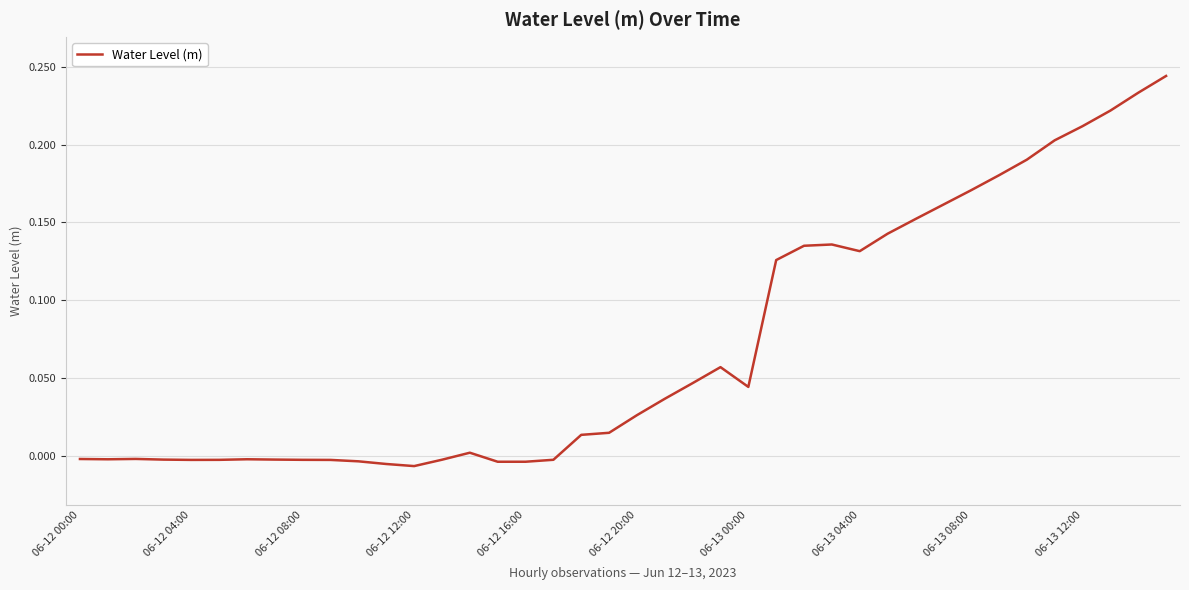

What is the difference between the maximum and minimum values?

0.3